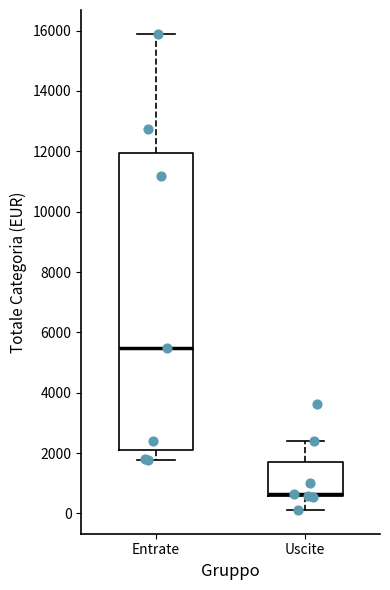

Which box's median line is the highest?

Entrate